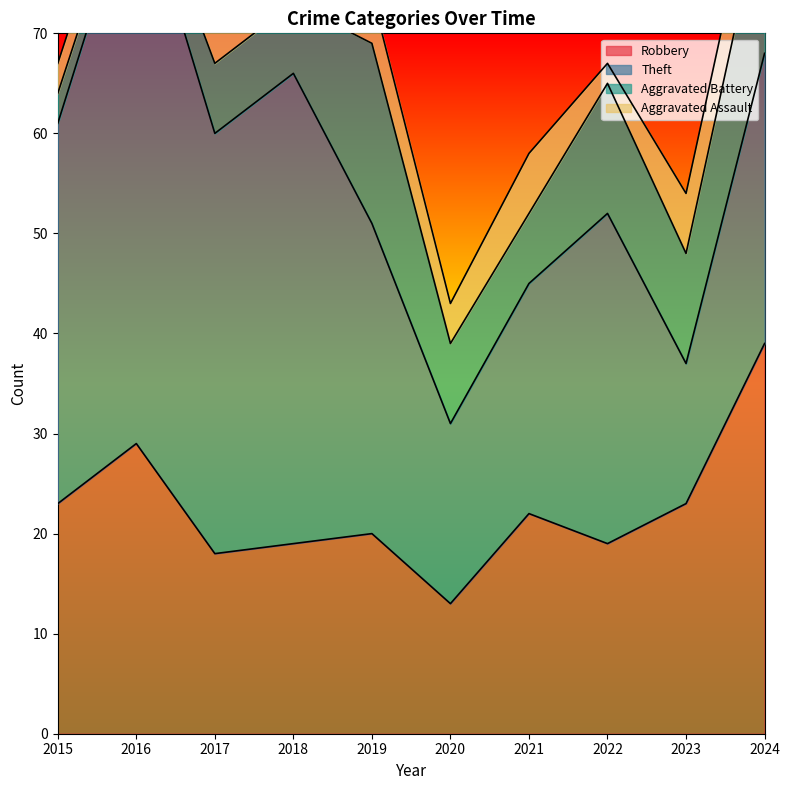

What is the difference between the maximum and minimum values in the Aggravated Battery series?

16